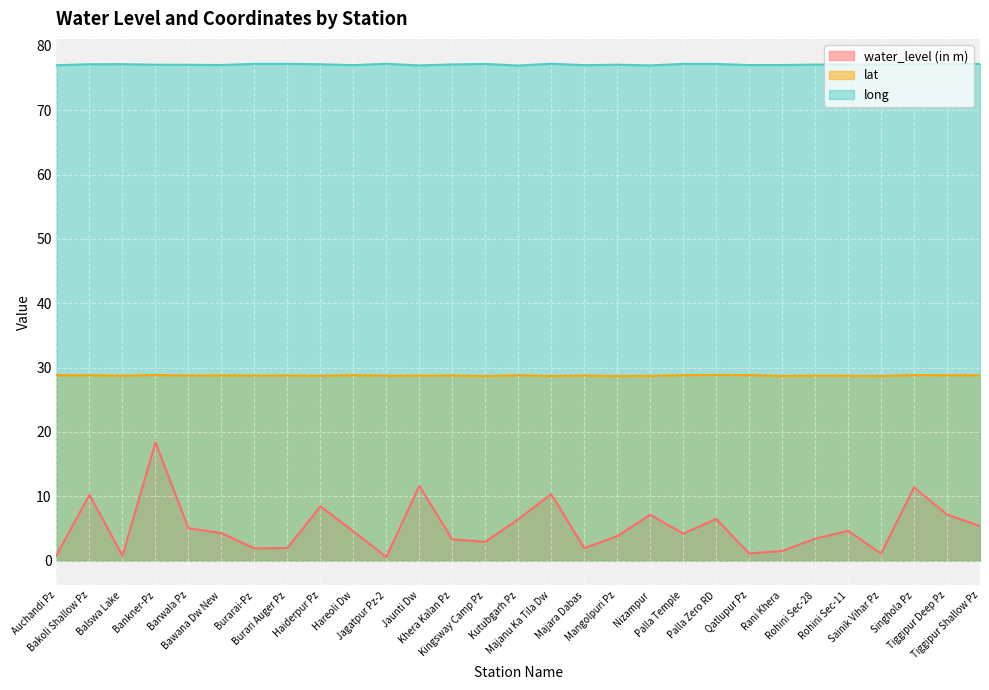

What are all the series names shown in the legend?

water_level (in m), lat, long